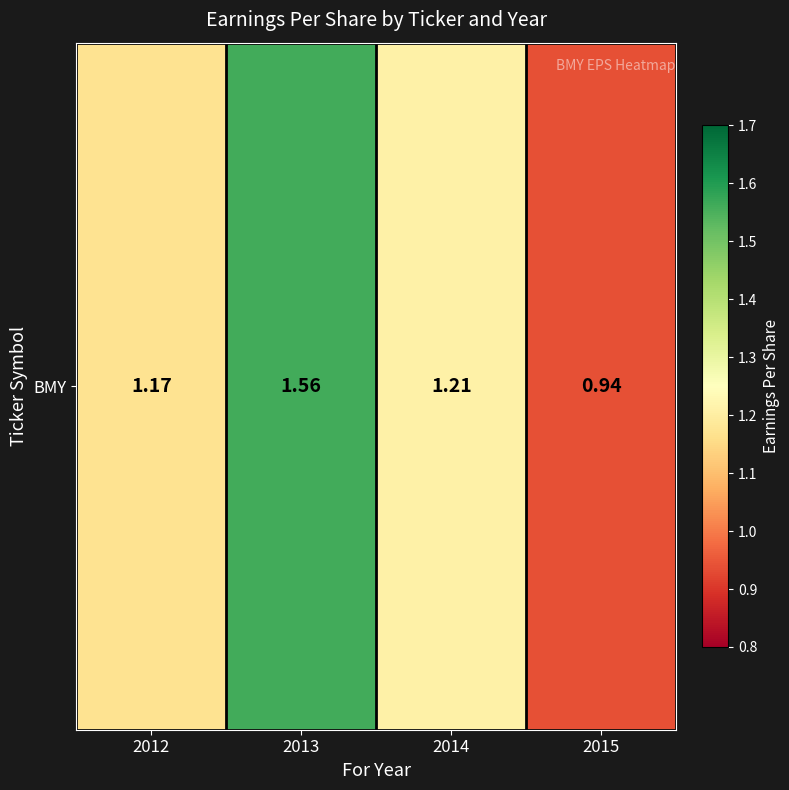

What is the difference between the values at 2014 and 2015?

0.3